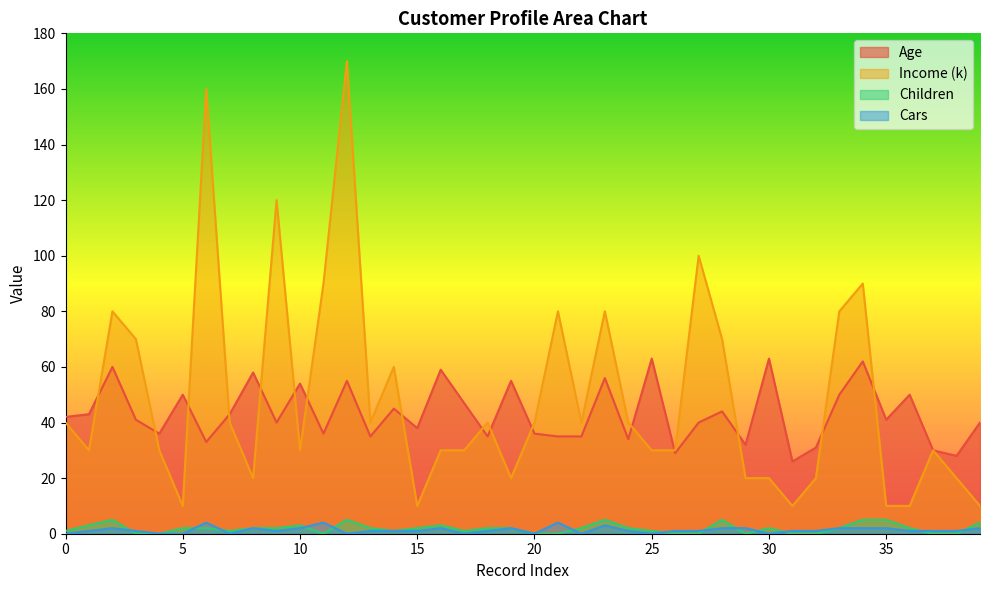

True or false: Age and Cars intersect in this chart.

False